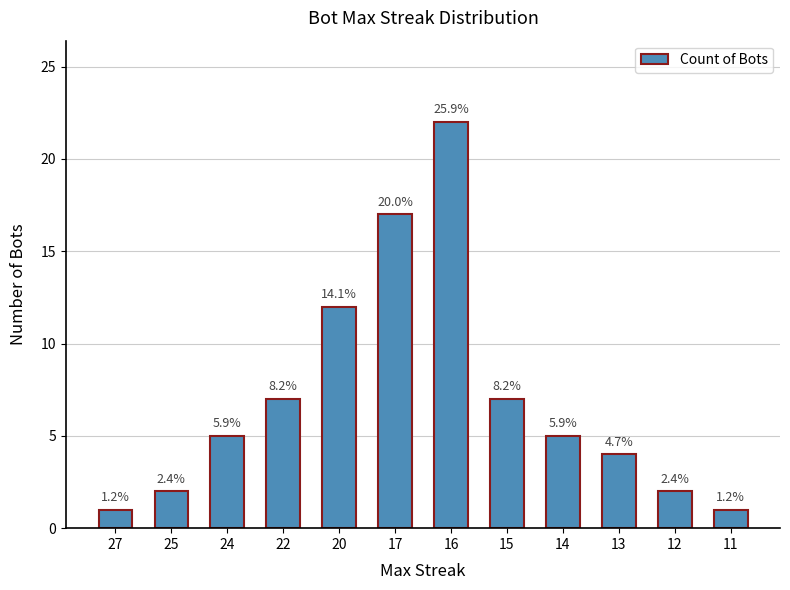

How many bars are there in total?

12